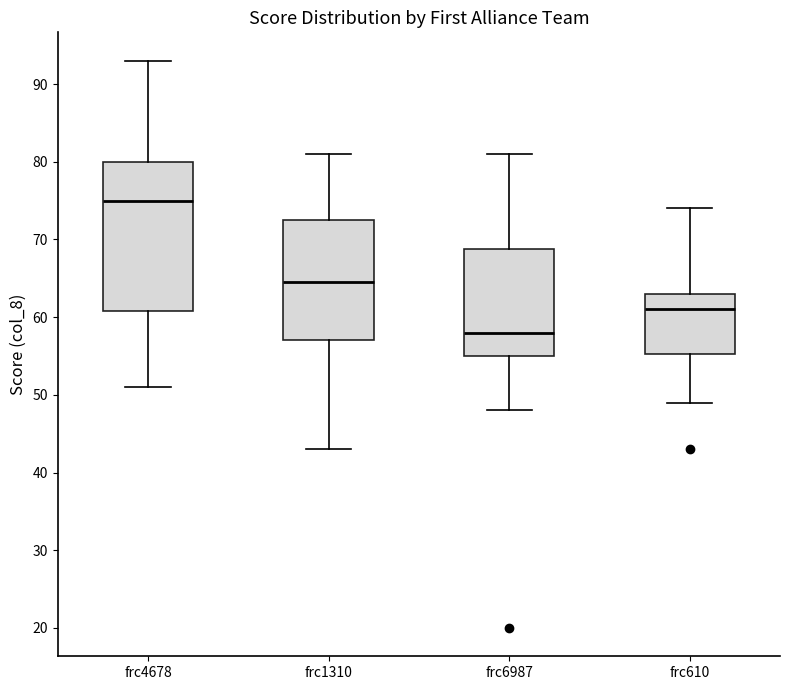

Comparing the boxes themselves (not the whiskers), which one is the tallest?

frc4678